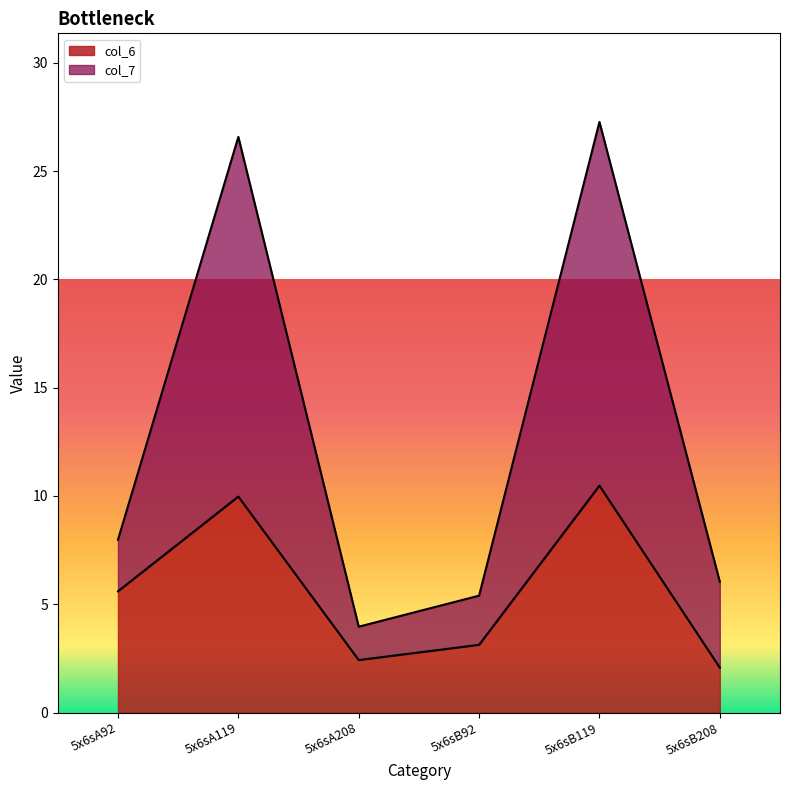

What is the label of the 4th point from the left?

5x6sB92